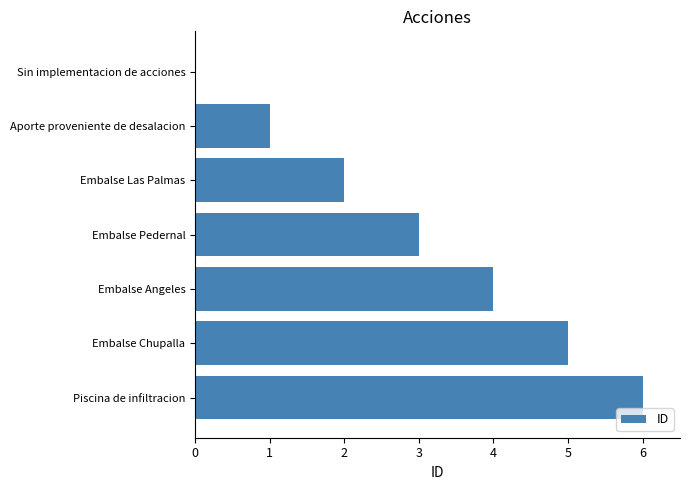

What is the sum of the values at Embalse Chupalla and Embalse Las Palmas?

7